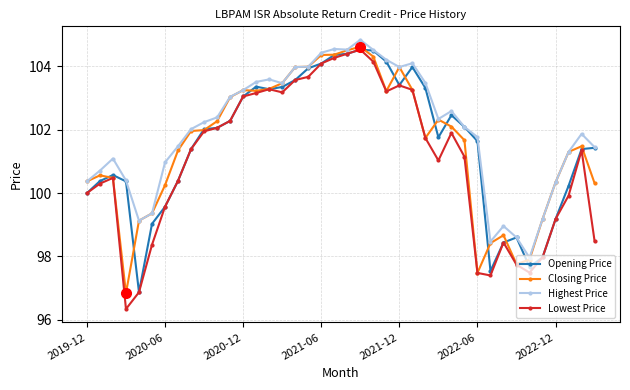

Which series has the largest total across all categories?

Highest Price